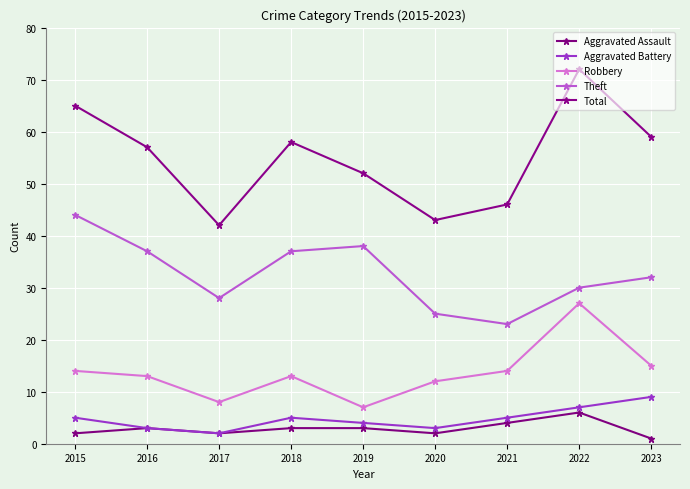

What is the minimum value for Aggravated Battery?

2